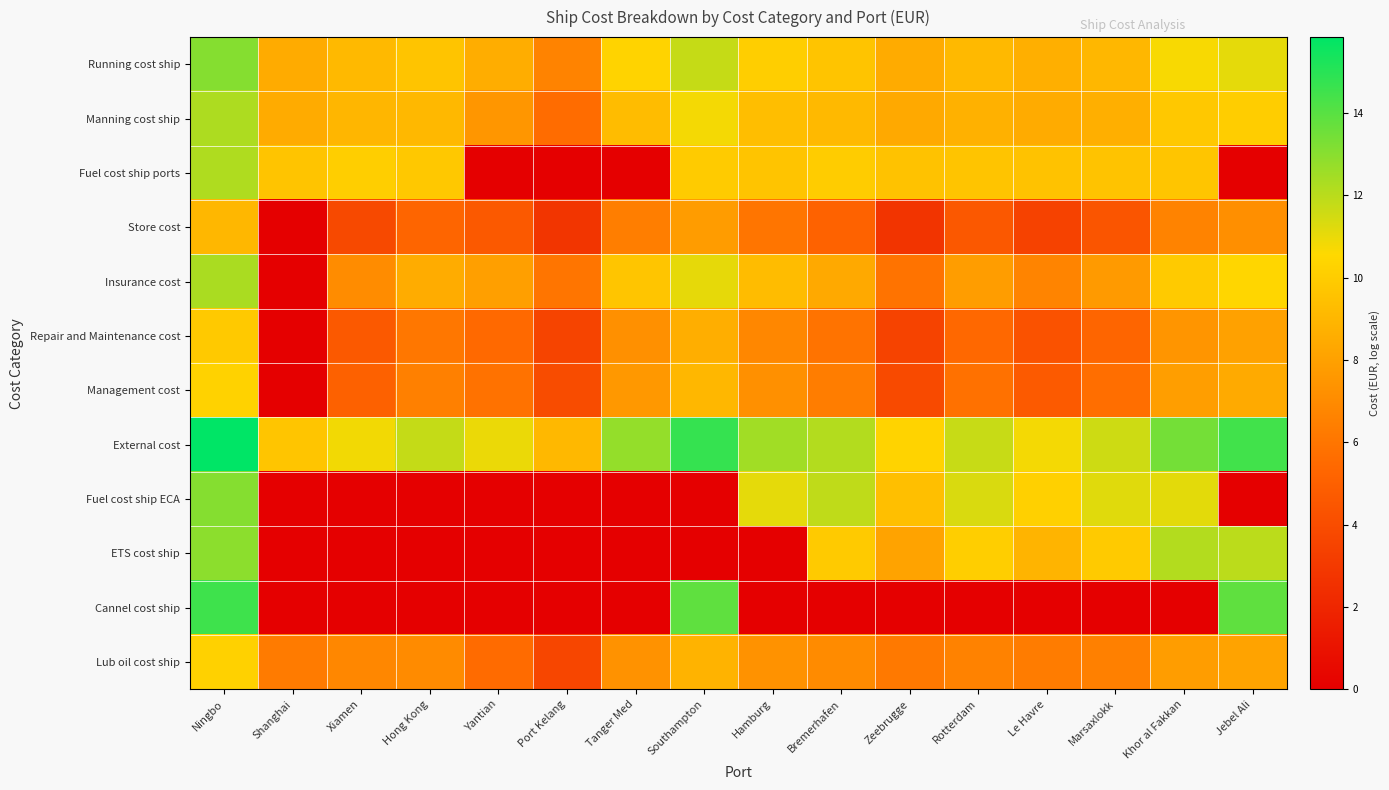

Which series has the widest spread of values?

Cannel cost ship